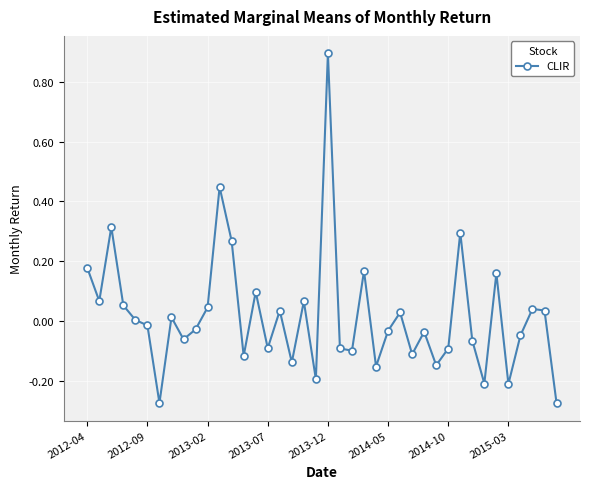

What is the greatest value displayed?

0.9